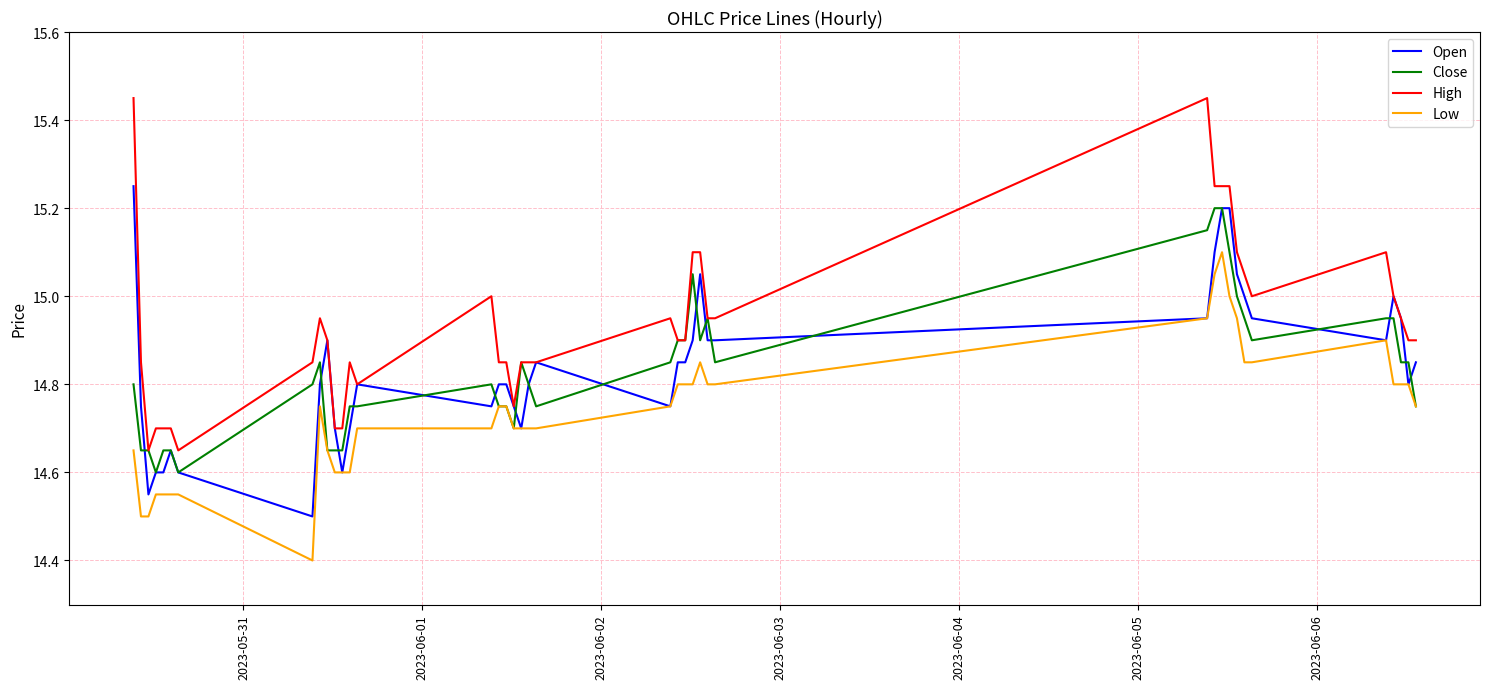

True or false: High and Open cross at least once.

False